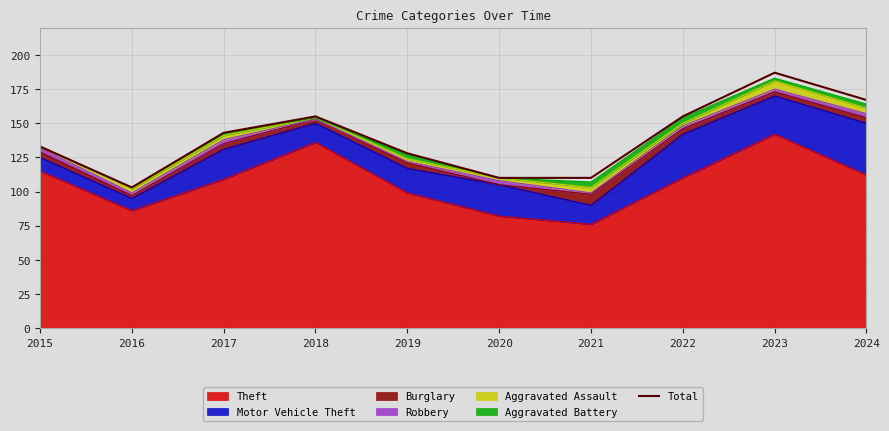

What is the value of the 2nd point from the left?

103